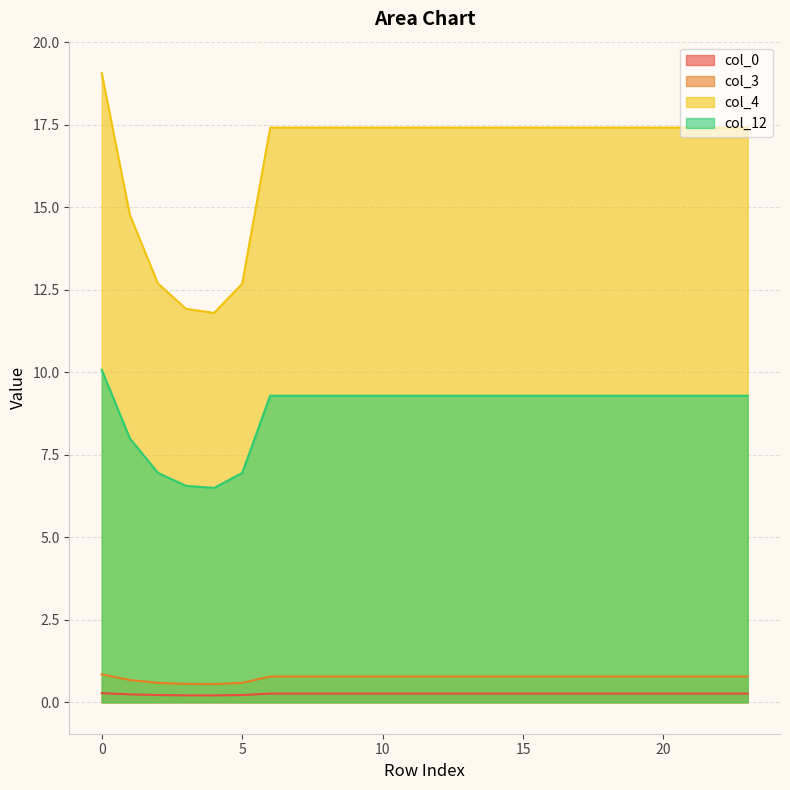

What is the average value of the col_3 series?

0.7